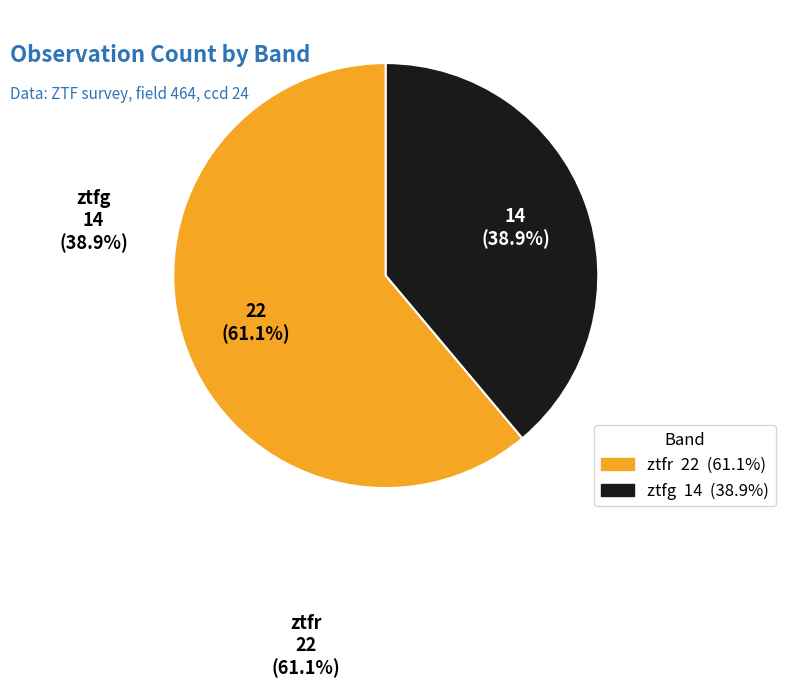

Count the number of slices in the pie.

2